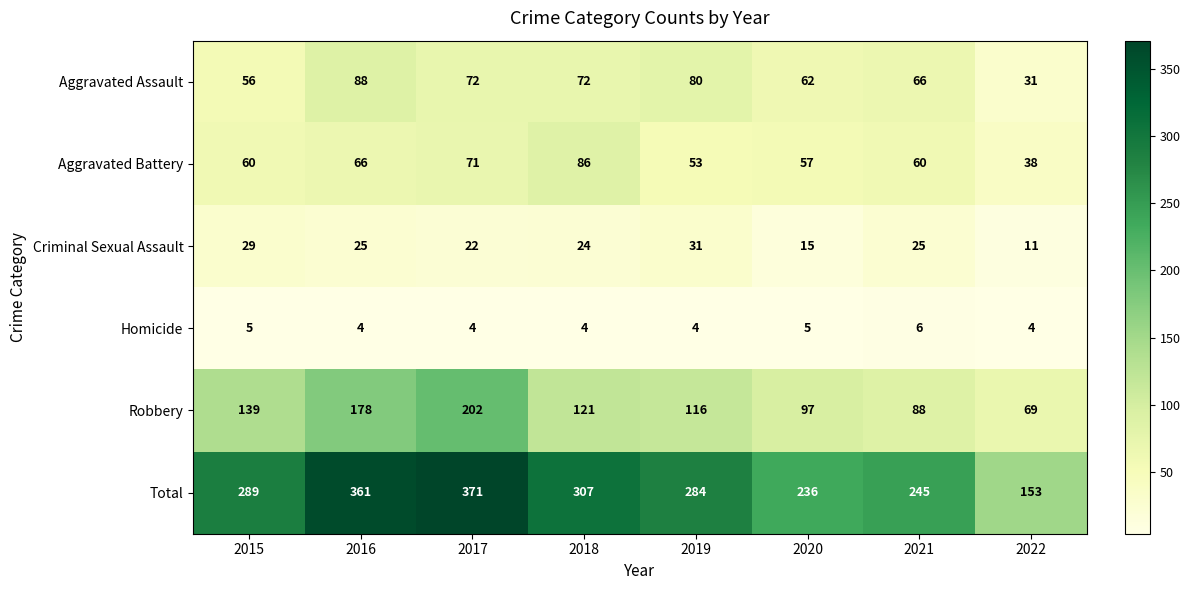

At which category does the chart reach its peak across all series?

2017